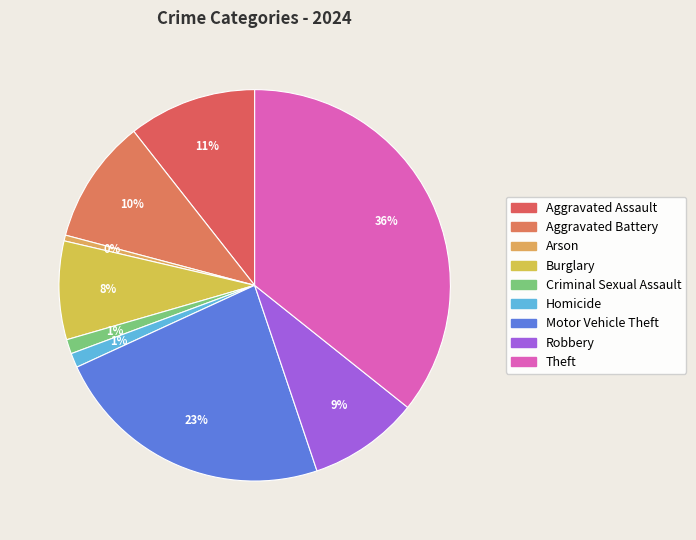

Is Aggravated Battery the majority of the pie?

No